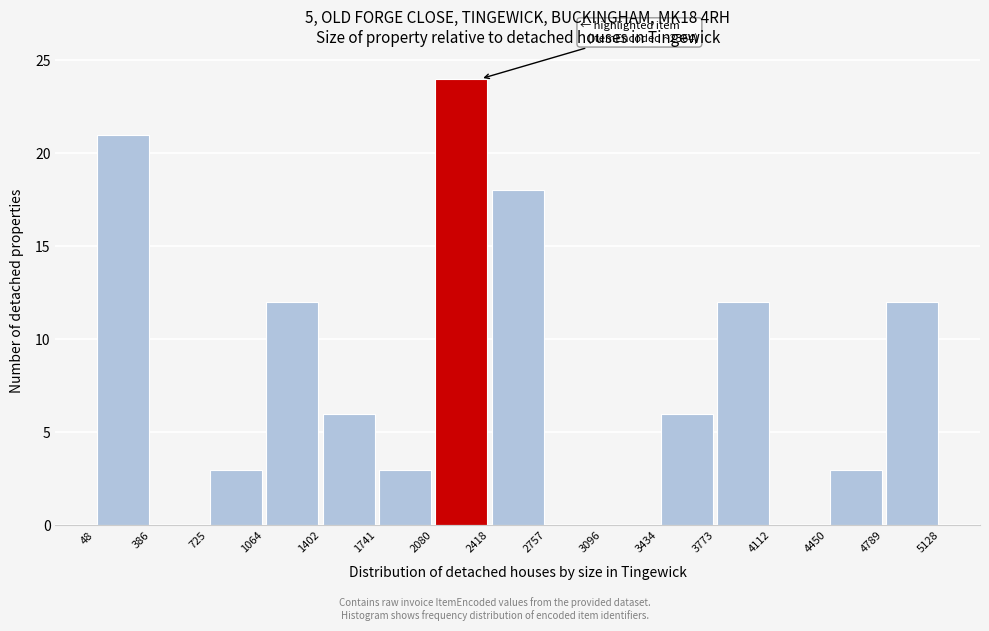

Over which range of the x-axis is the bar tallest?

2080 to 2418